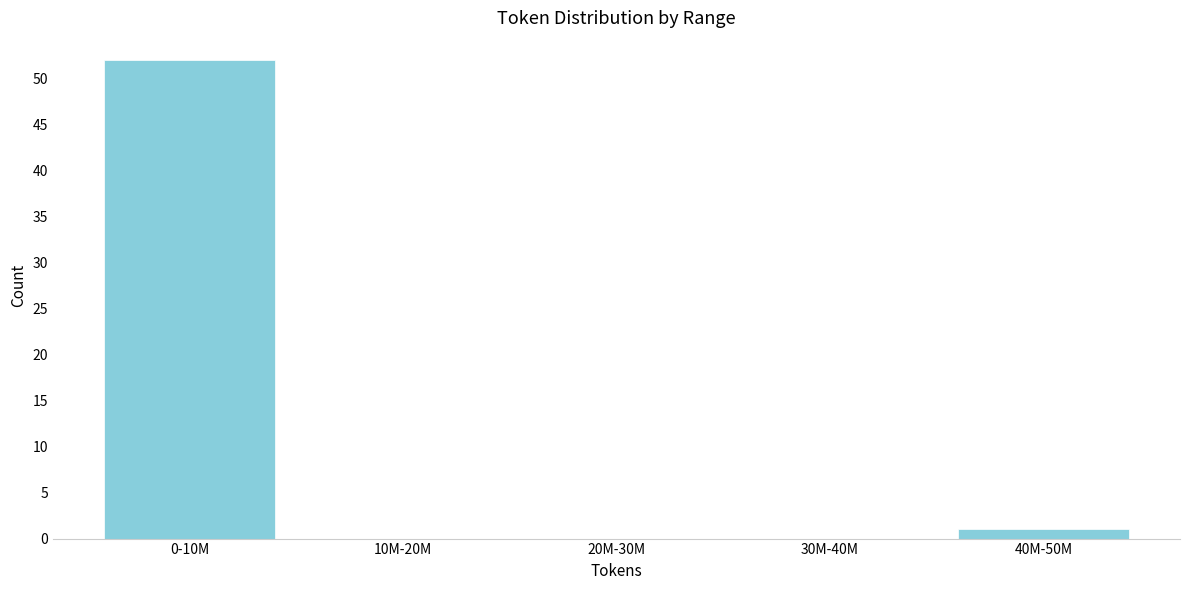

Reading left to right, transcribe all the data shown in this chart.

0-10M=52	10M-20M=0	20M-30M=0	30M-40M=0	40M-50M=1